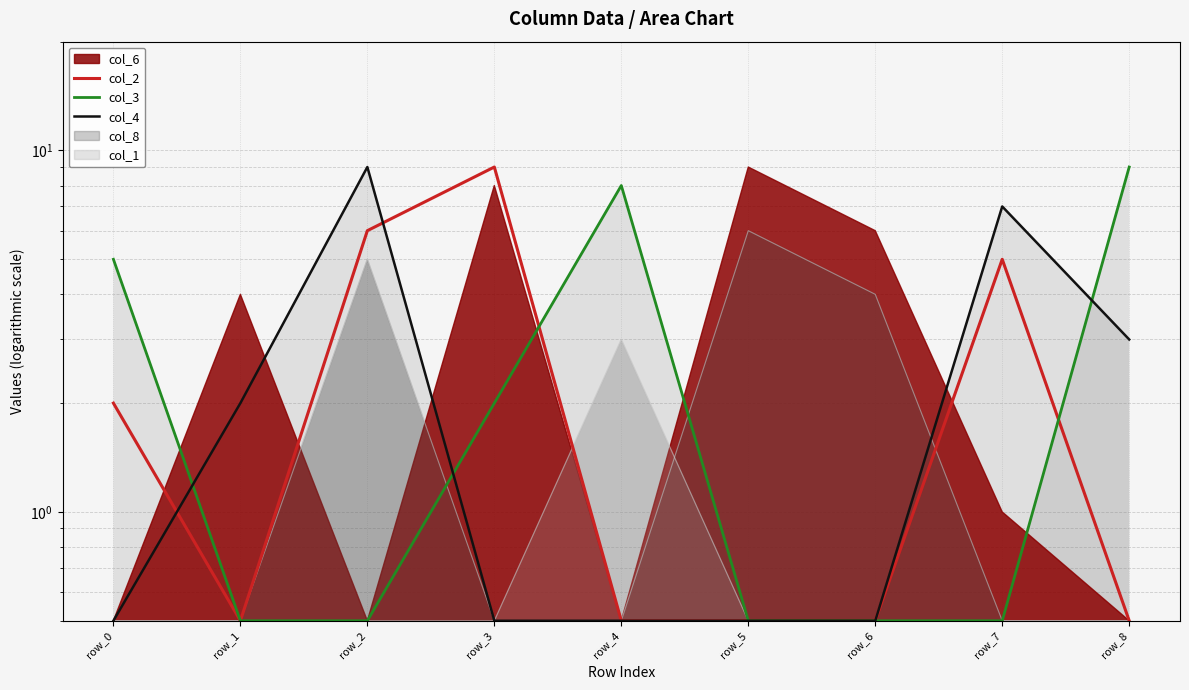

At which category is the sum across all series the highest?

row_2